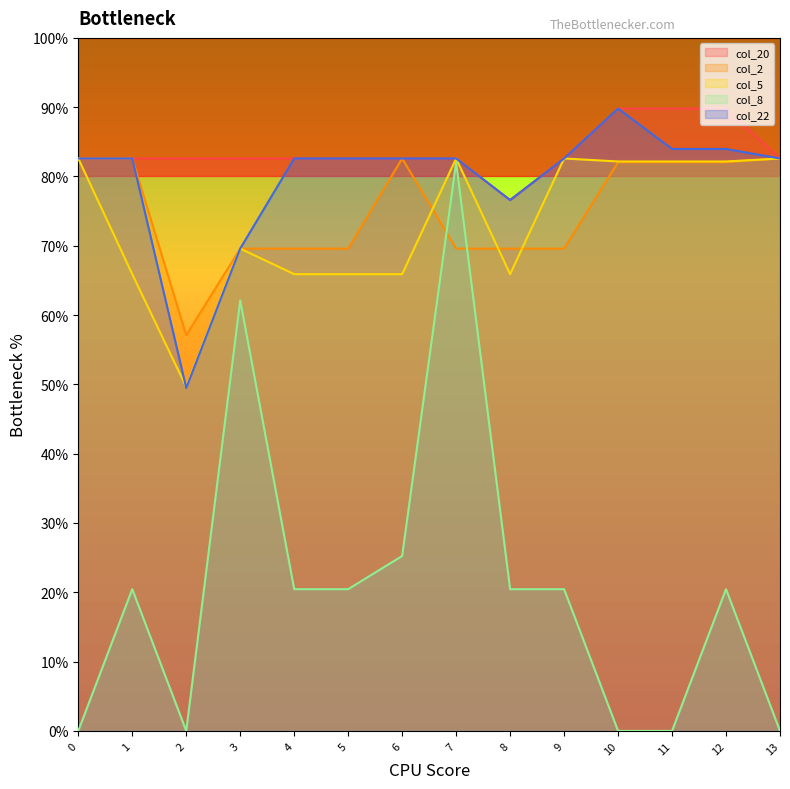

Which category has the highest value in the col_8 series?

7